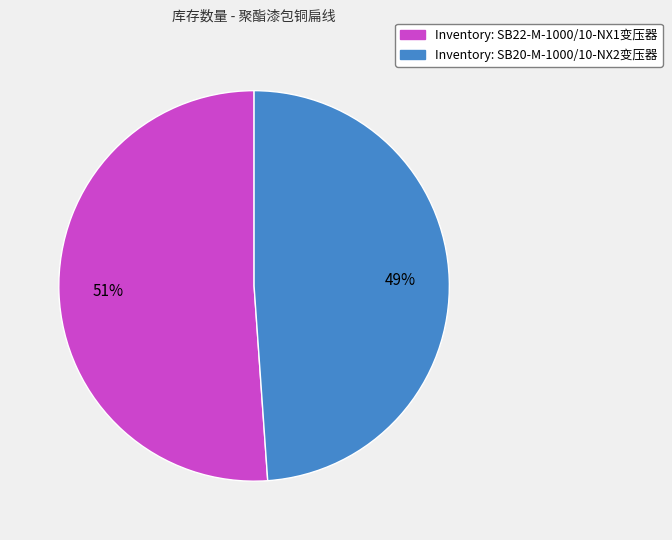

To the nearest percent, what is the average slice percentage?

50%